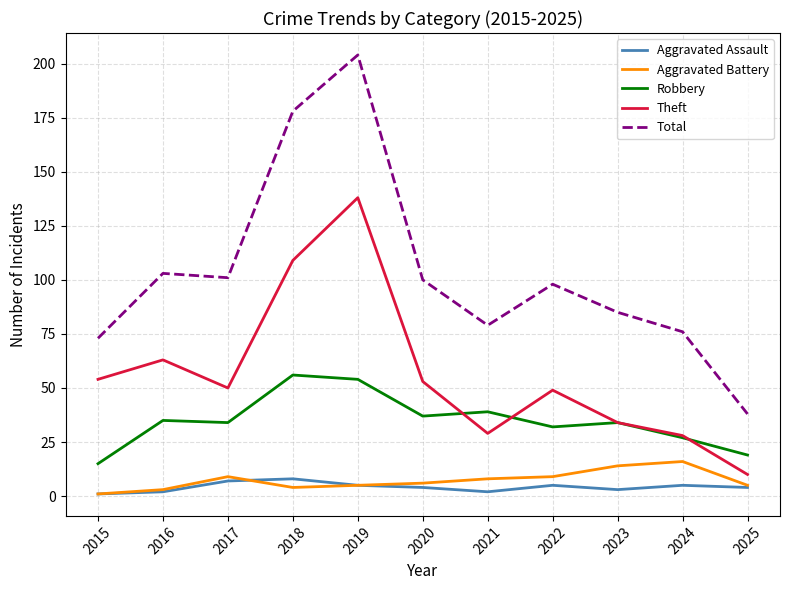

True or false: Total and Robbery intersect in this chart.

False